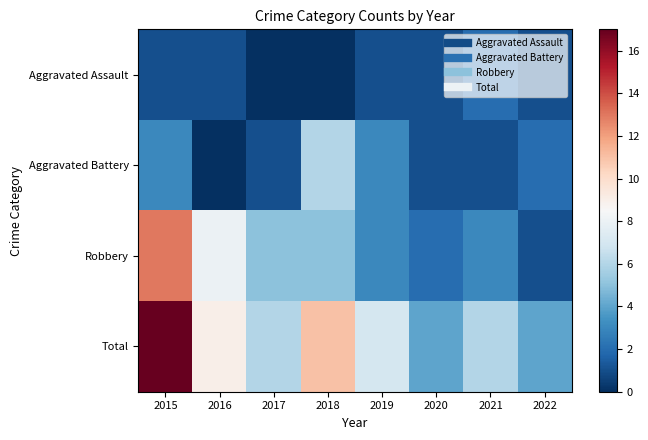

Between 2021 and 2018, which is larger?

2021